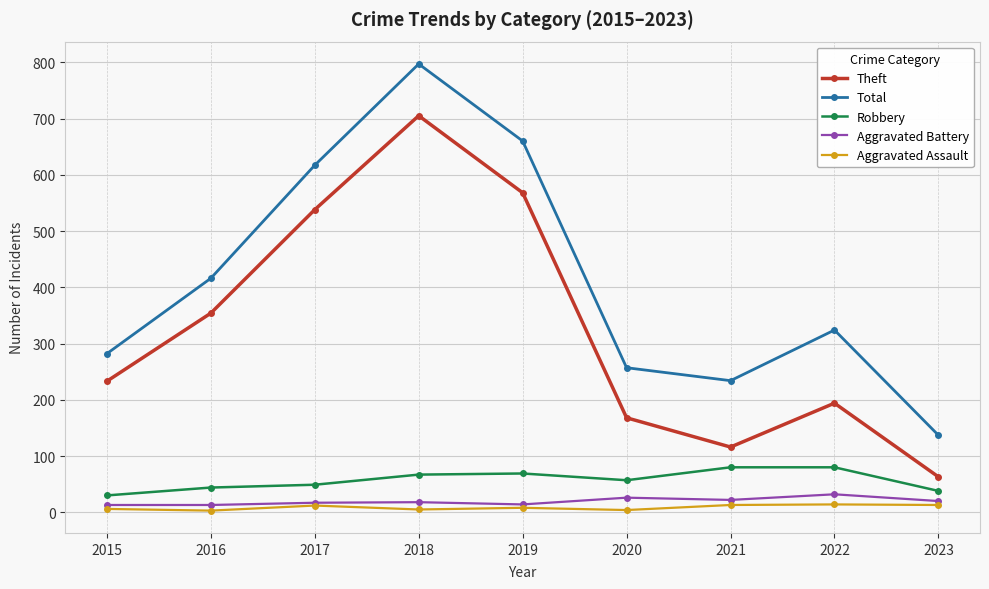

What is the sum of all Aggravated Battery values?

175